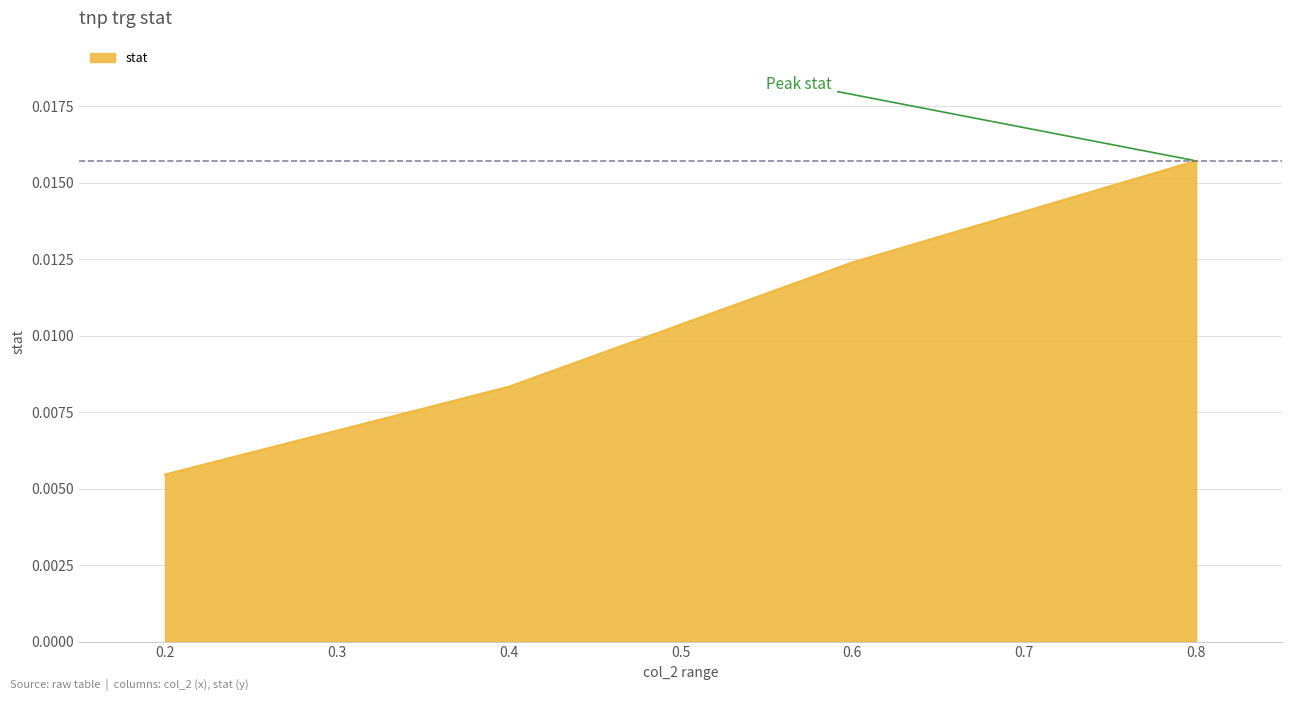

List the labels in order of value, largest first.

0.8, 0.6, 0.4, 0.2